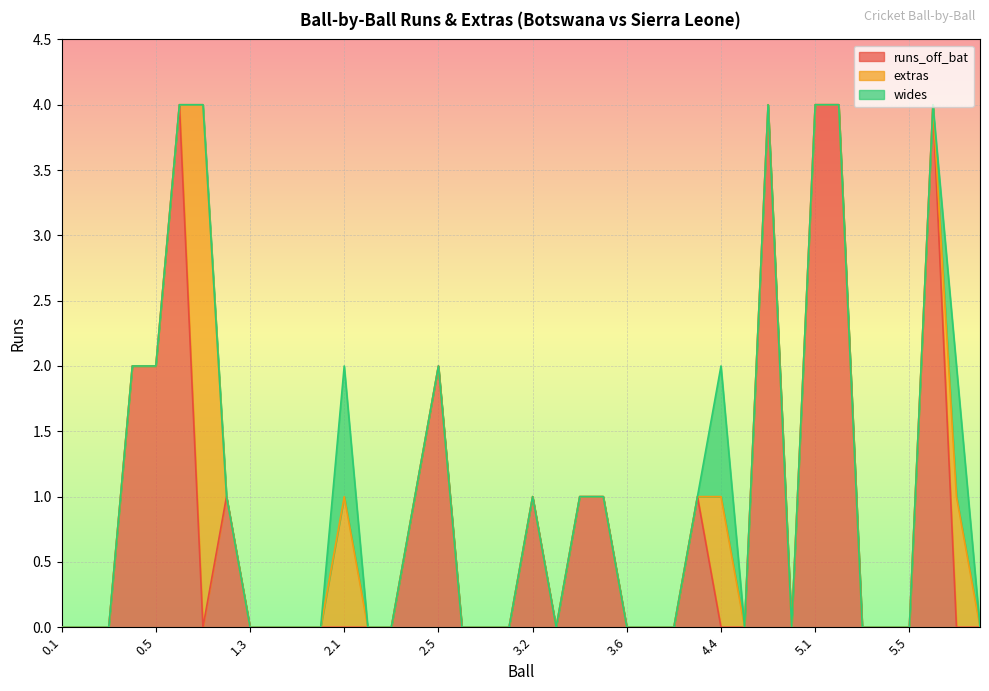

Reading left to right, what are all the values shown in this chart?

runs_off_bat: 0	0	0	2	2	4	0	1	0	0	0	0	0	0	0	1	2	0	0	0	1	0	1	1	0	0	0	1	0	0	4	0	4	4	0	0	0	4	0	0
extras: 0	0	0	0	0	0	4	0	0	0	0	0	1	0	0	0	0	0	0	0	0	0	0	0	0	0	0	0	1	0	0	0	0	0	0	0	0	0	1	0
wides: 0	0	0	0	0	0	0	0	0	0	0	0	1	0	0	0	0	0	0	0	0	0	0	0	0	0	0	0	1	0	0	0	0	0	0	0	0	0	1	0